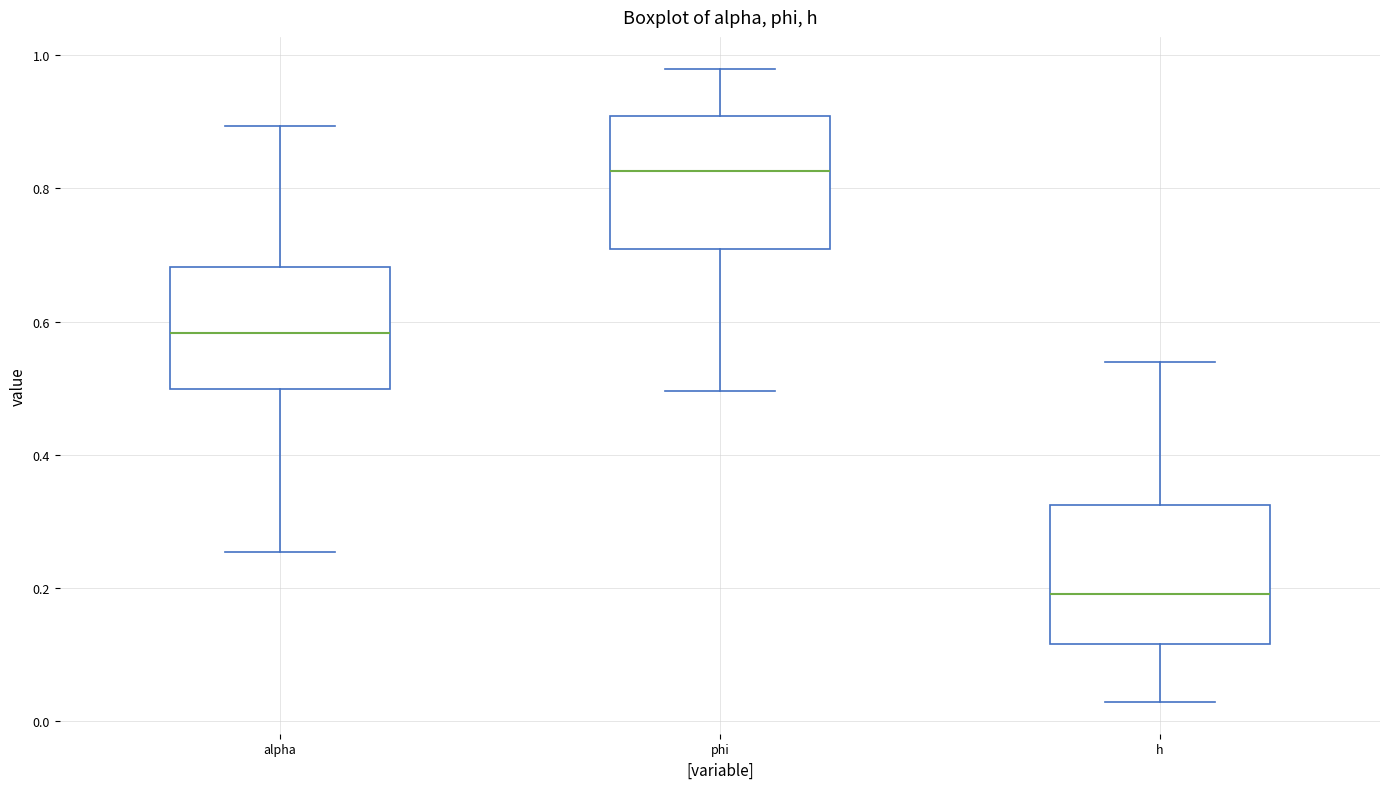

Which box's median line is the highest?

phi